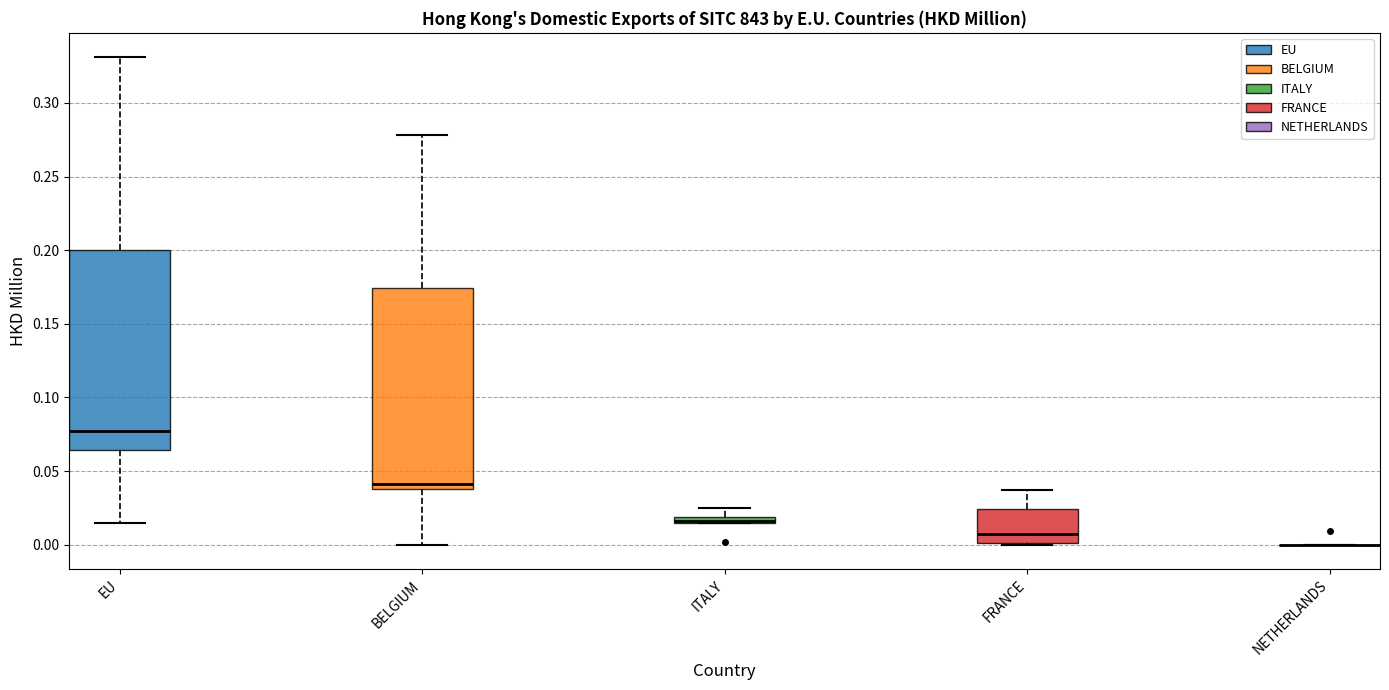

Where does the median line of the box for FRANCE sit on the y-axis? The values are not printed on the chart, so give them approximately, as read against the axis.

0.005